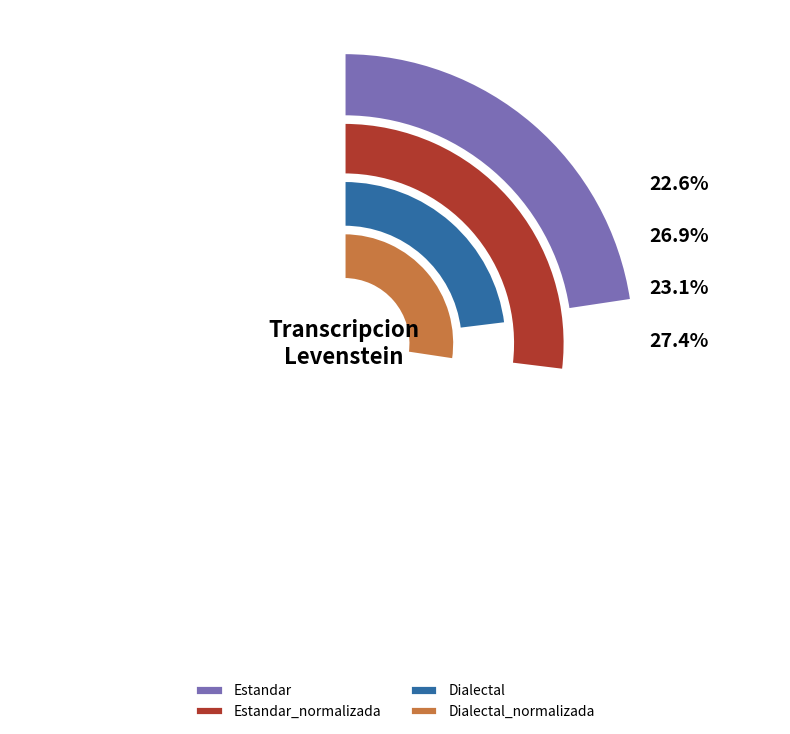

Count the number of slices in the pie.

4